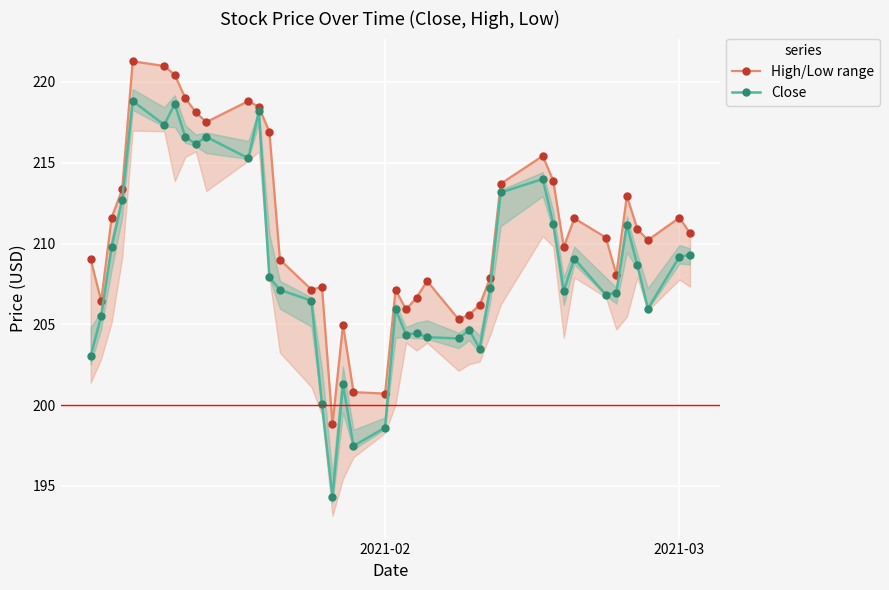

What is the highest value of the Close series?

218.8